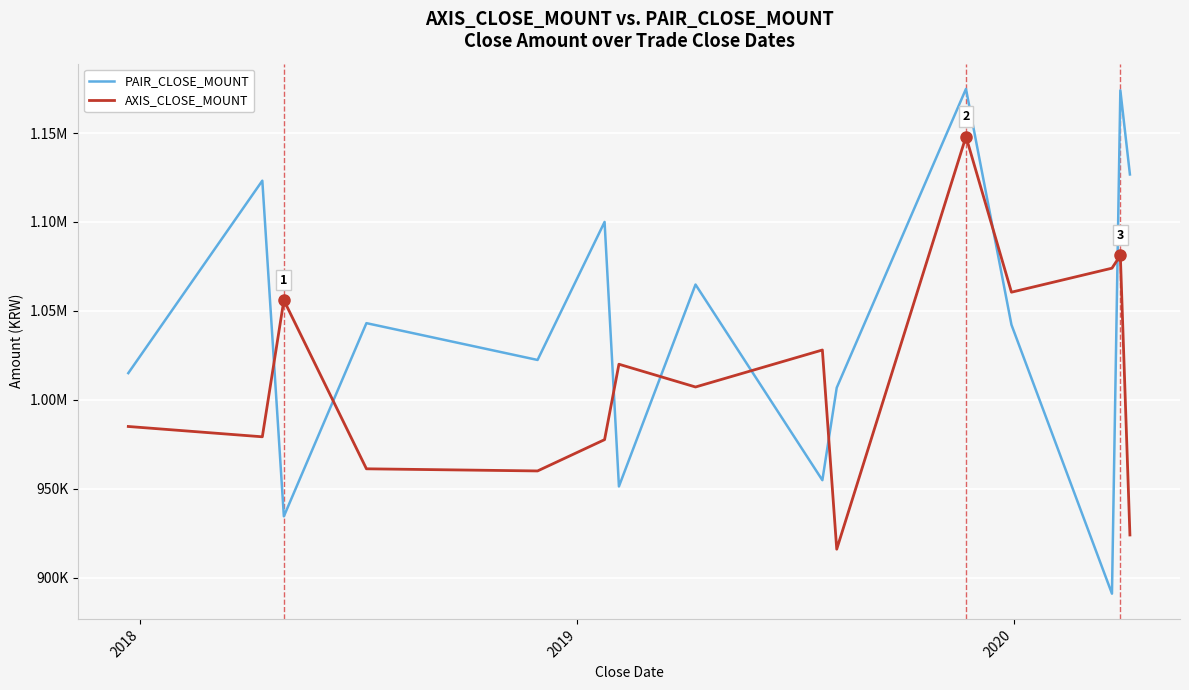

What is the minimum value for AXIS_CLOSE_MOUNT?

916000